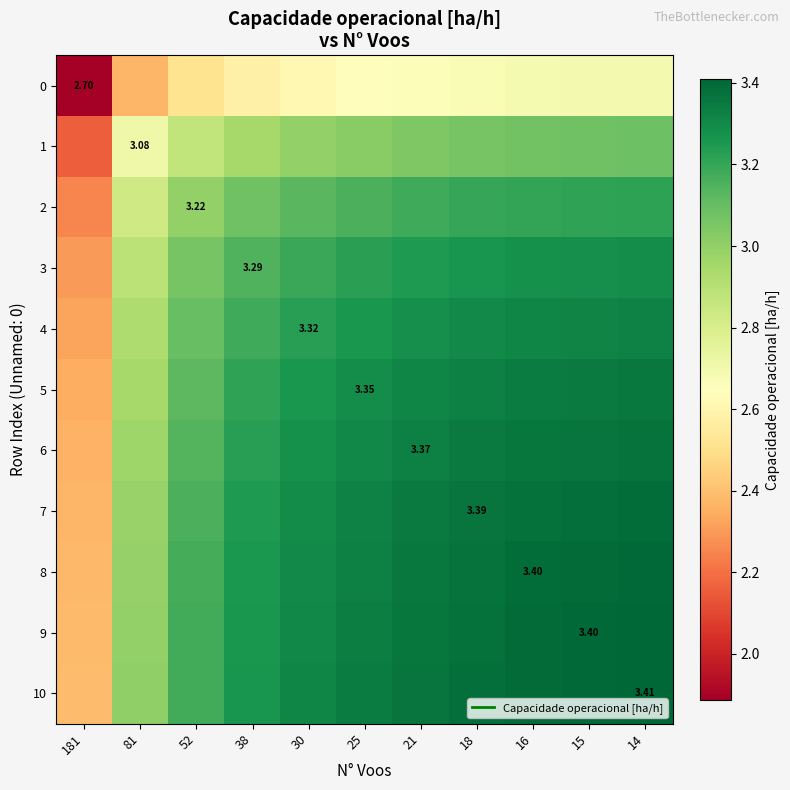

List the series in order of their peak value, highest first.

10, 9, 8, 7, 6, 5, 4, 3, 2, 1, 0